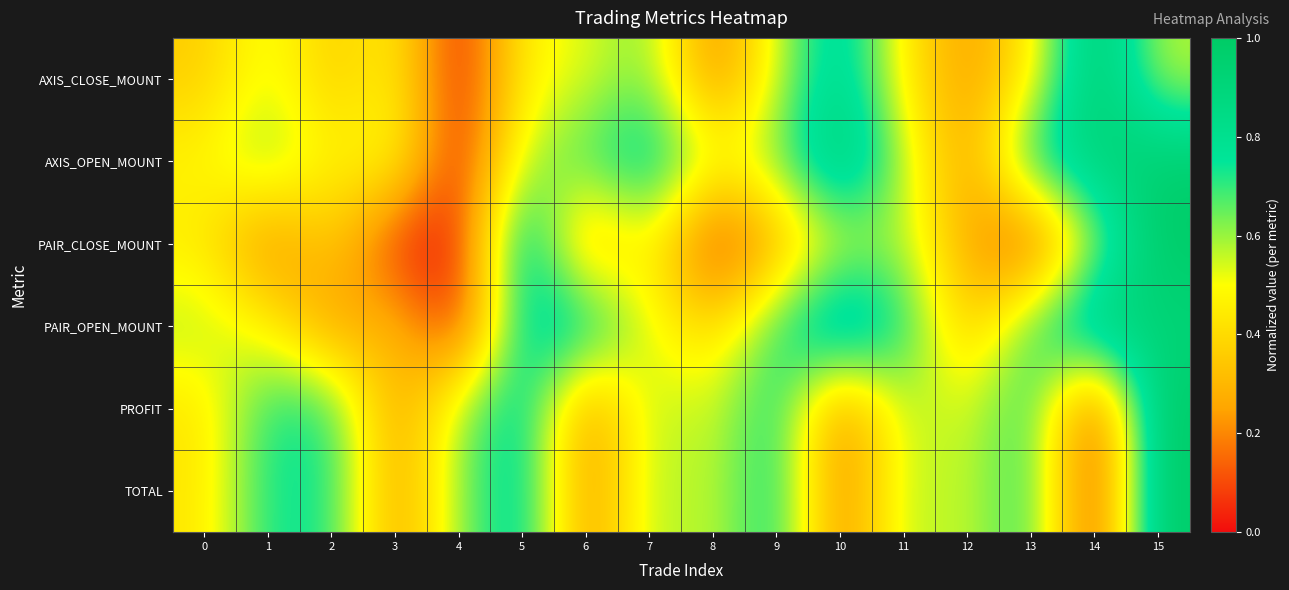

Which series changed the most between 5 and 10?

TOTAL